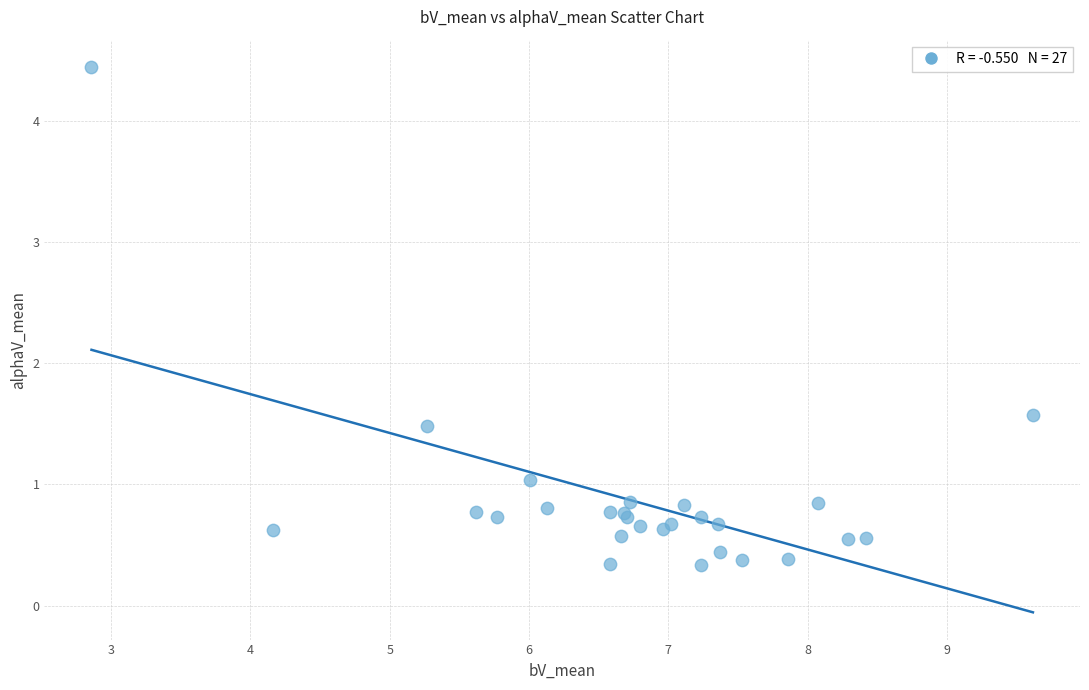

What Y value in the scatter plot is closest to 2?

1.6